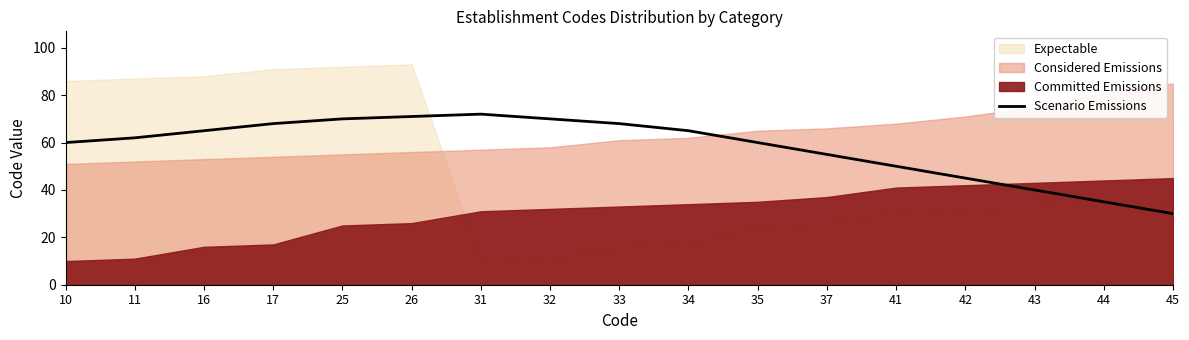

What is the value of the 12th point from the left?

55